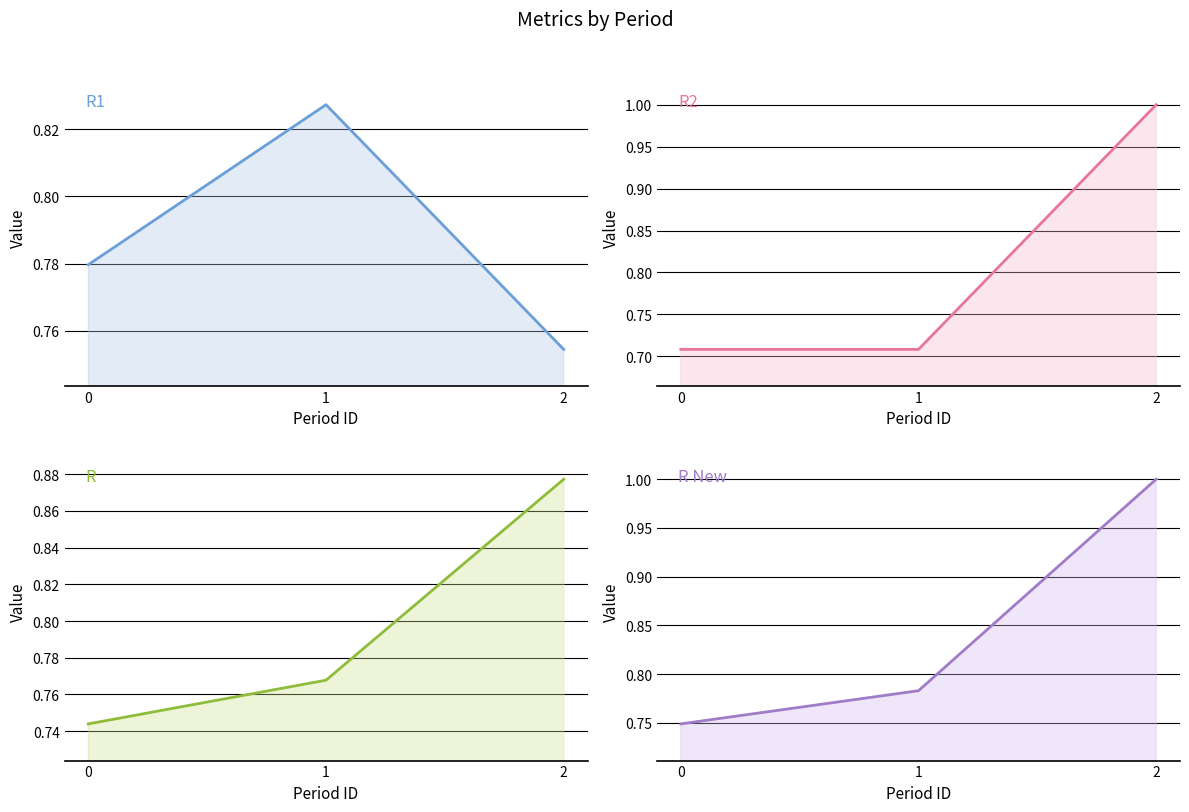

Reading left to right, list all the values displayed in this chart.

R1: 0.8	0.8	0.8
R2: 0.7	0.7	1.0
R: 0.7	0.8	0.9
R New: 0.7	0.8	1.0